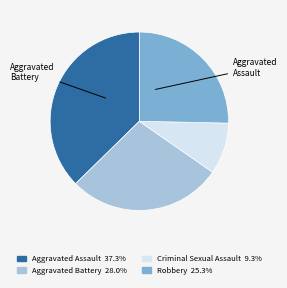

Does any single category account for the majority?

No